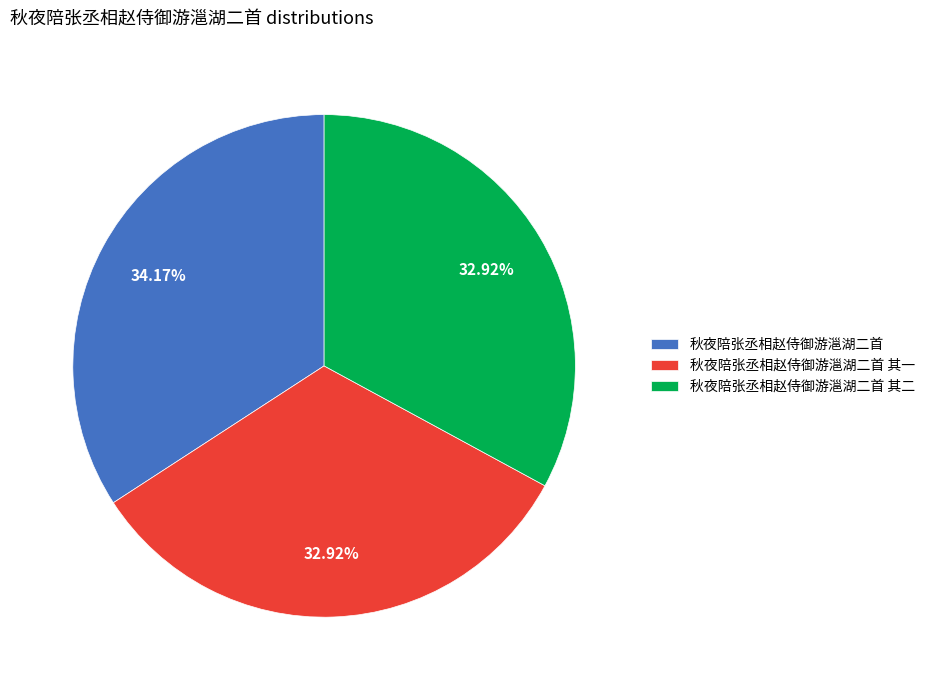

Is there a majority slice in this chart?

No